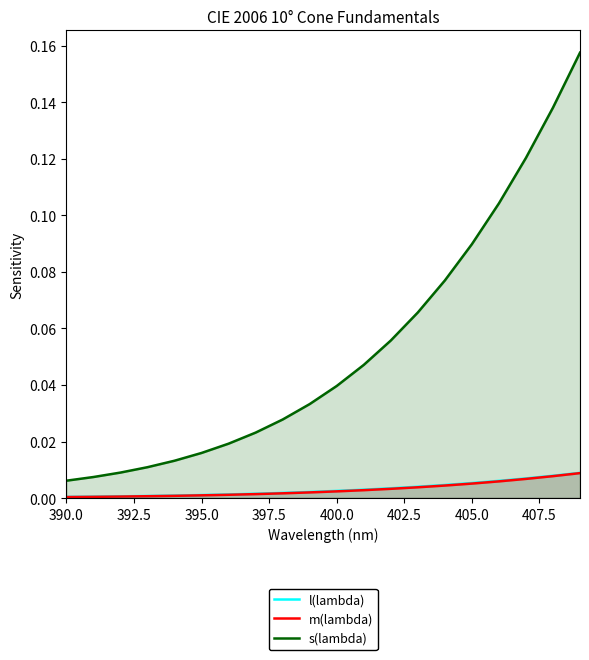

Which series has the largest range (max minus min)?

s(lambda)